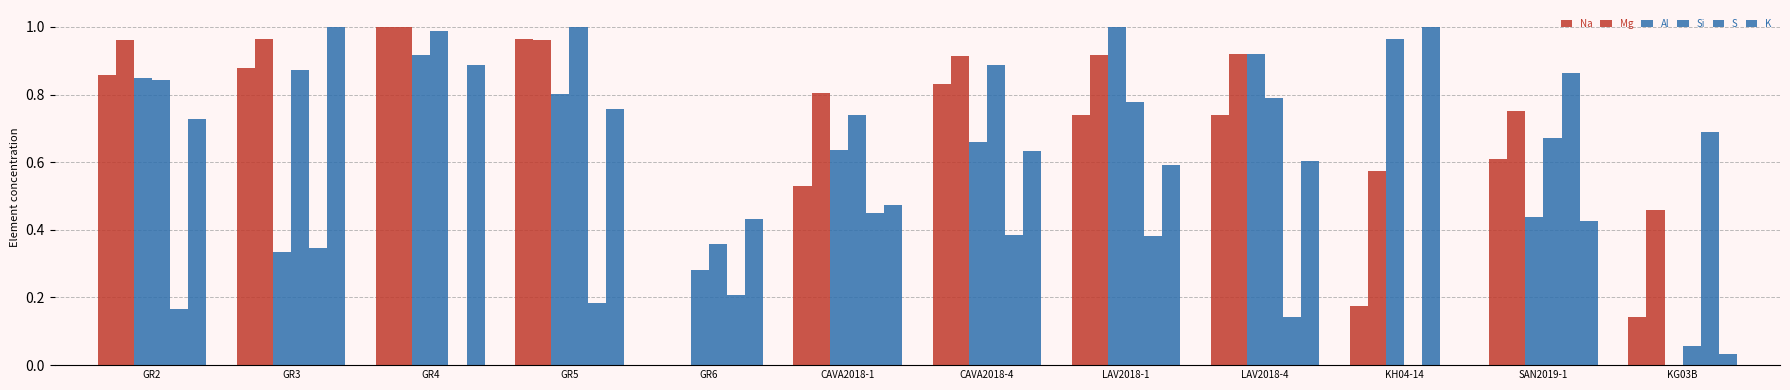

How many values in the Mg series exceed 0?

11